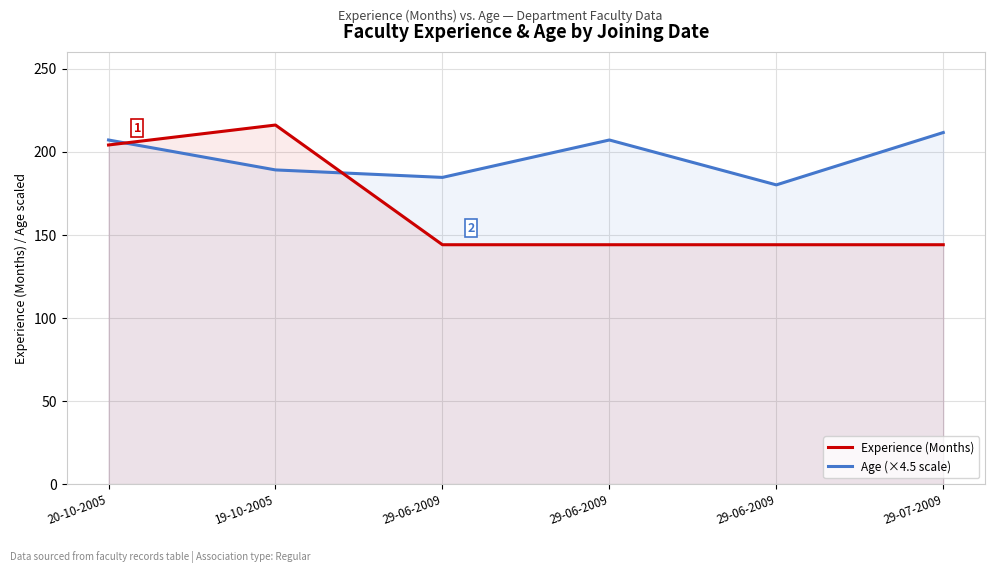

Is it true that Experience (Months) equals 207.1 at 29-07-2009?

False